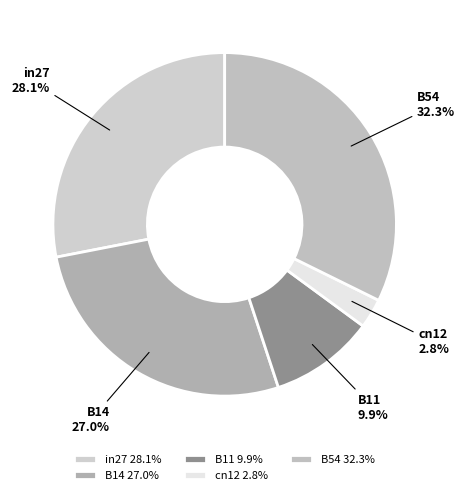

Is it true that cn12 is 3% of the pie?

True